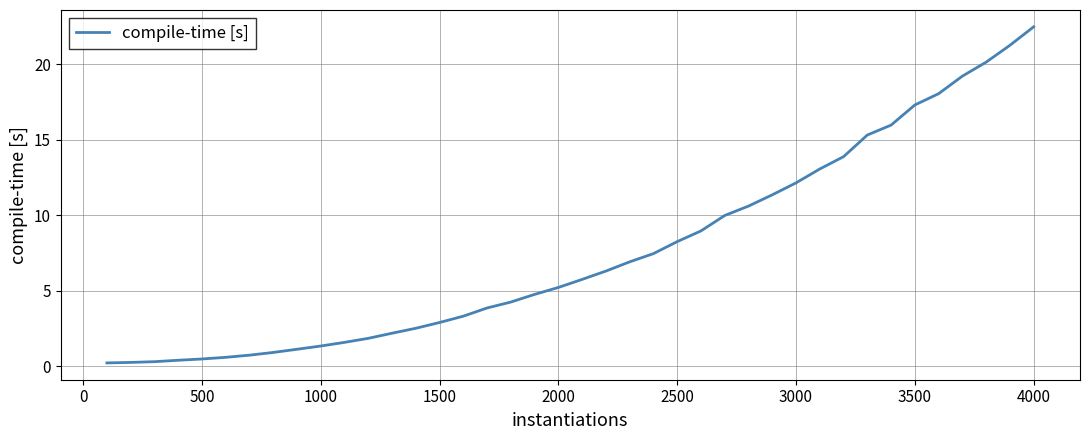

What is the difference between the maximum and minimum values?

22.3